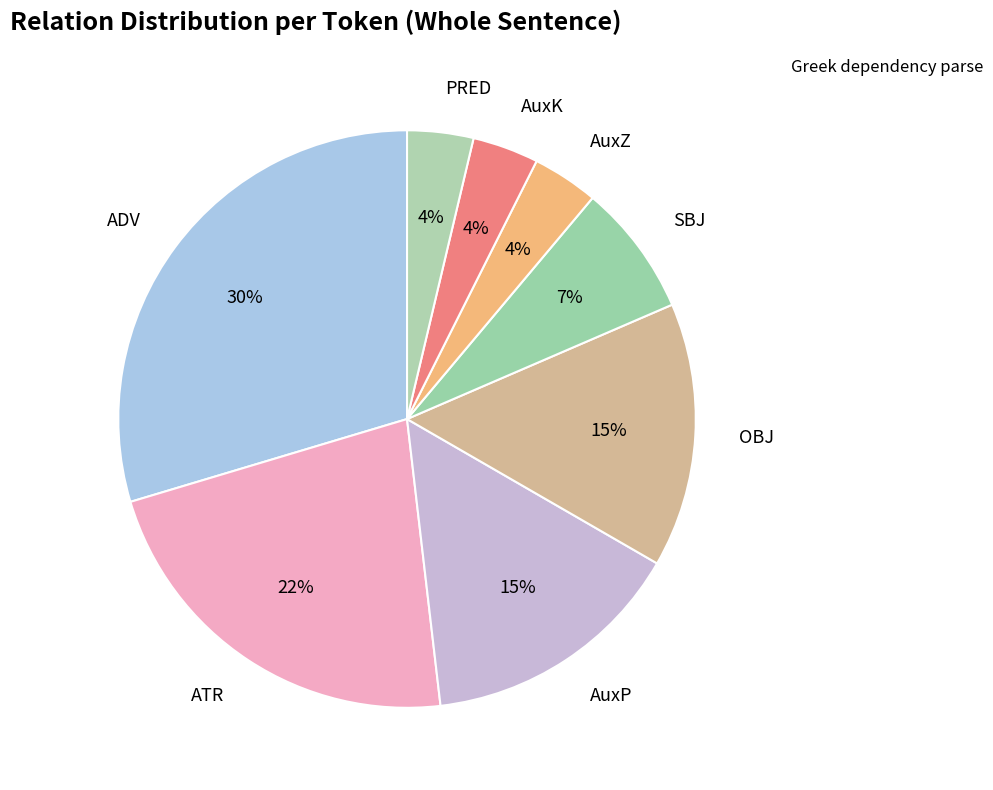

What is the ratio of the value at AuxZ to the value at PRED?

1.0